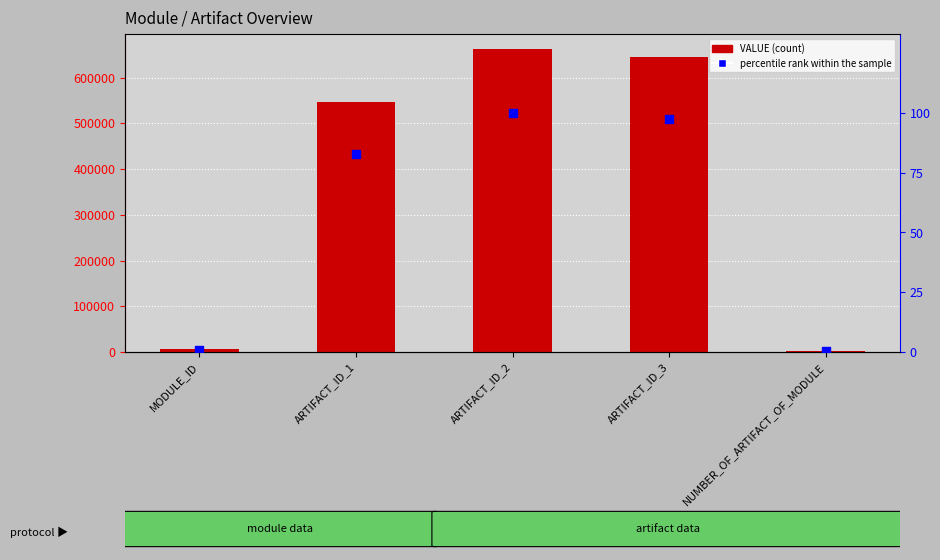

Which series reaches the maximum Y coordinate?

VALUE